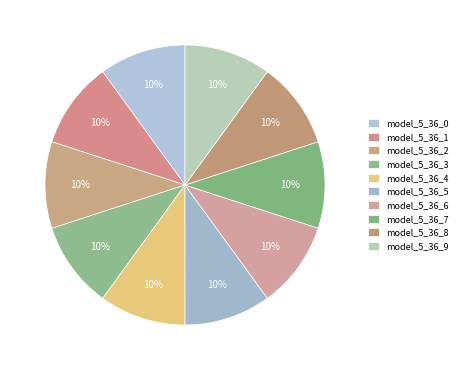

Do model_5_36_6 and model_5_36_9 together represent more than half of the pie?

No